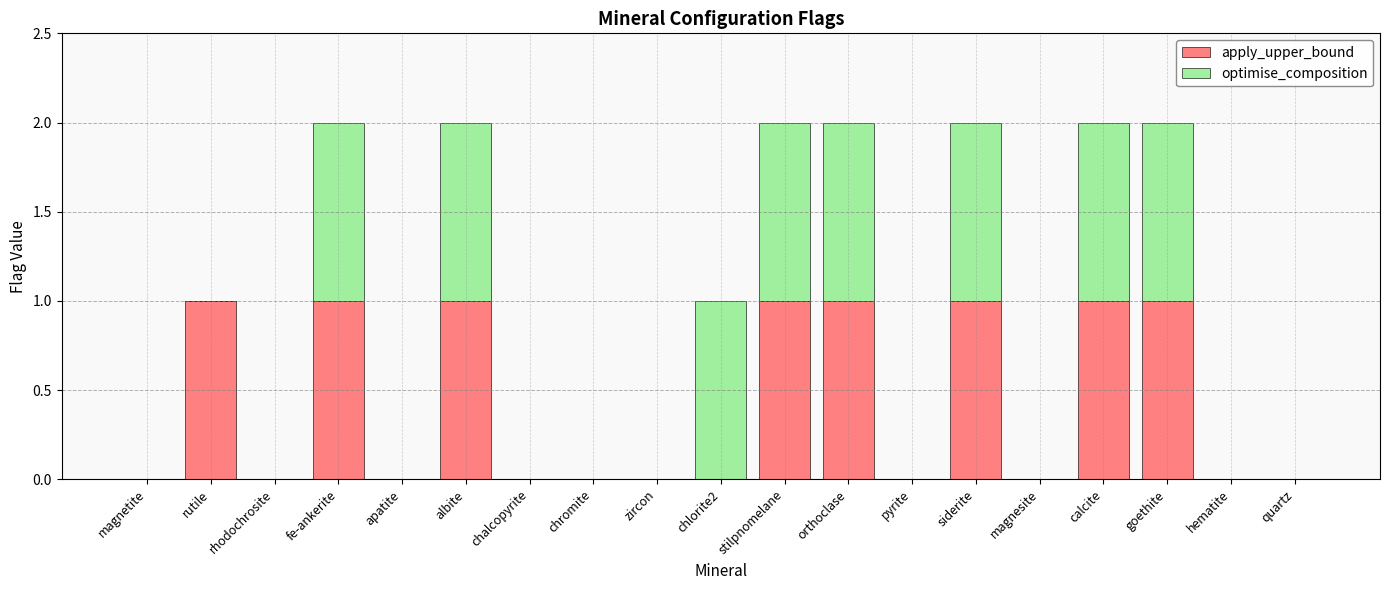

What are all the series names shown in the legend?

apply_upper_bound, optimise_composition